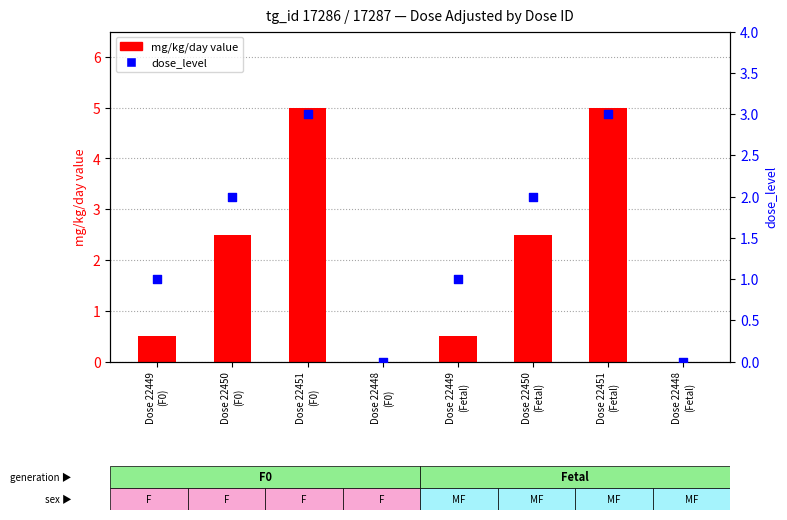

Which series has the largest total across all categories?

mg/kg/day value